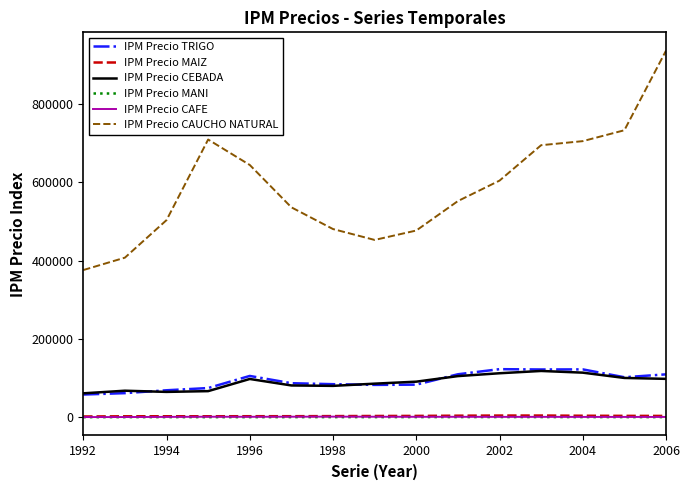

True or false: IPM Precio CAUCHO NATURAL and IPM Precio TRIGO cross at least once.

False